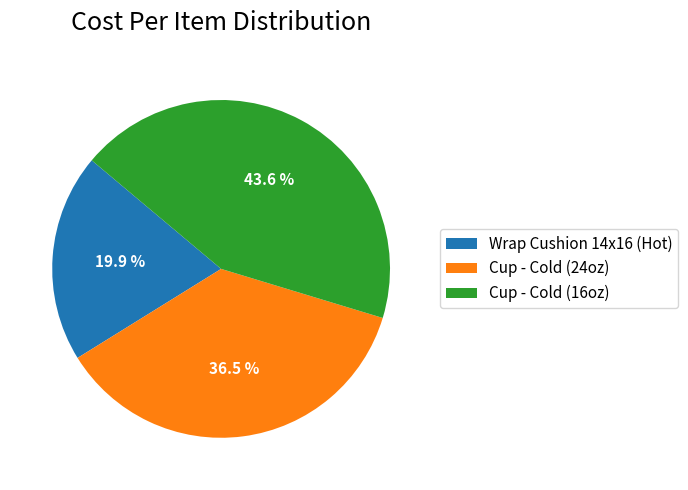

Between Cup - Cold (24oz) and Wrap Cushion 14x16 (Hot), which is larger?

Cup - Cold (24oz)